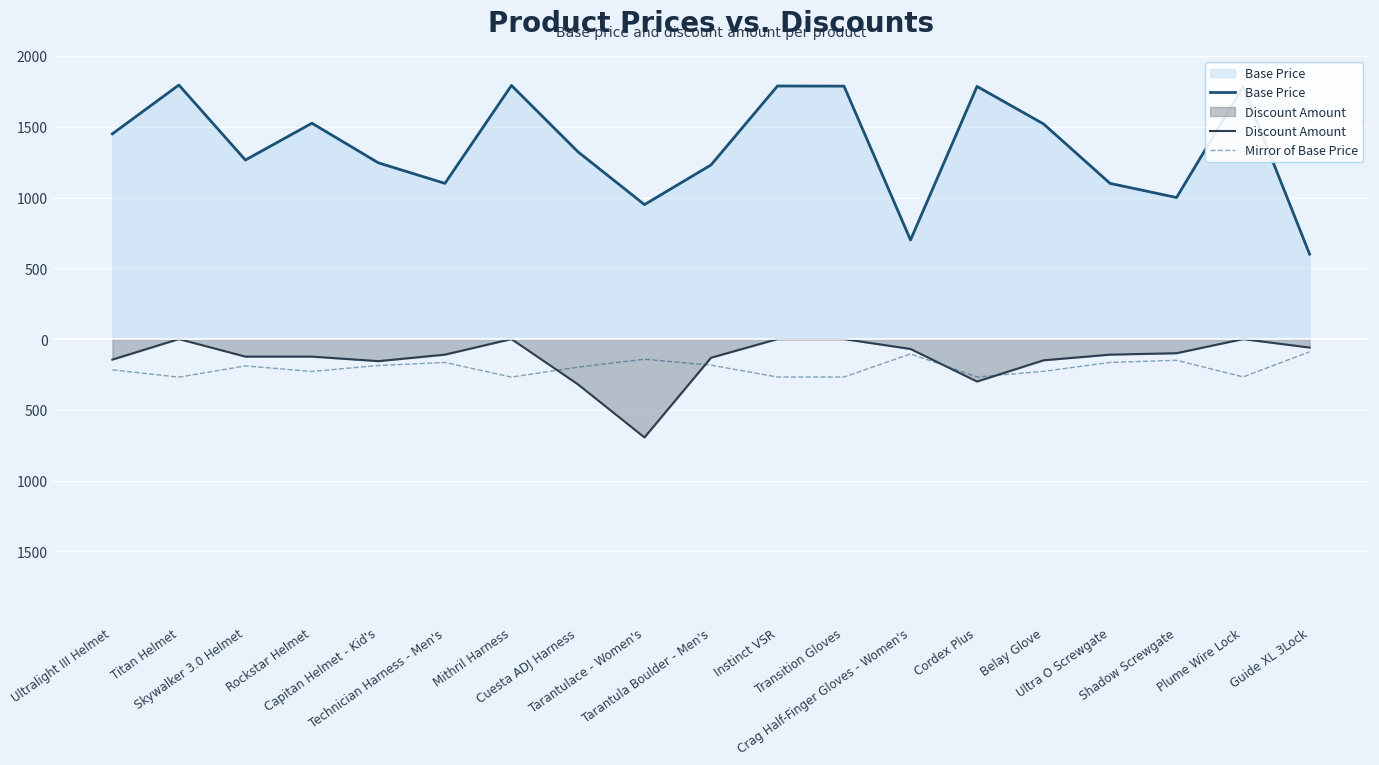

What is the spread (max minus min) of values at Instinct VSR?

2056.2